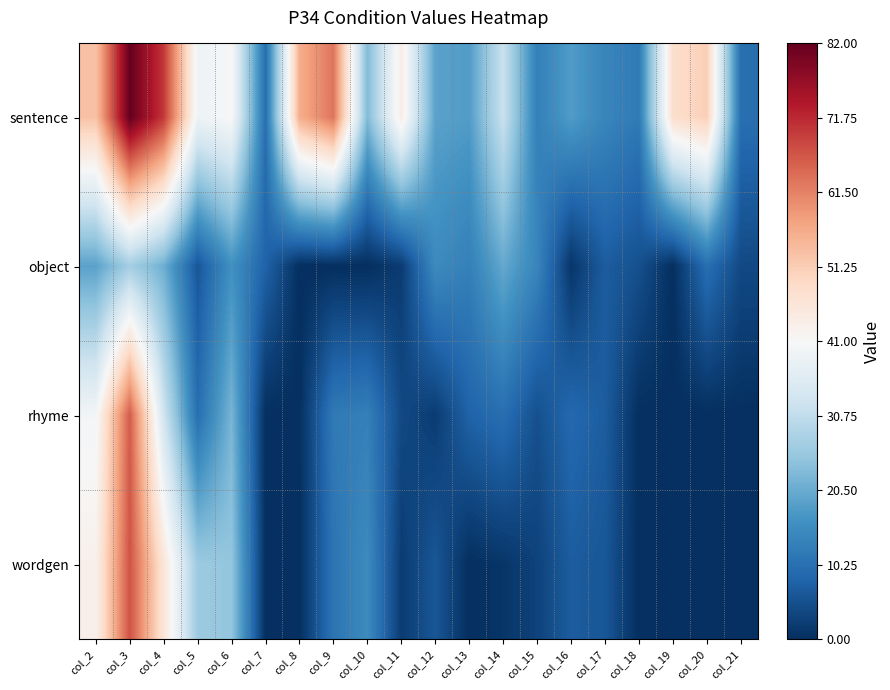

Reading left to right, what are all the values shown in this chart?

sentence: col_2=53	col_3=82	col_4=70	col_5=39	col_6=41	col_7=10	col_8=56	col_9=63	col_10=23	col_11=44	col_12=19	col_13=18	col_14=32	col_15=13	col_16=18	col_17=14	col_18=12	col_19=48	col_20=51	col_21=10
object: col_2=19	col_3=27	col_4=21	col_5=6	col_6=16	col_7=8	col_8=0	col_9=0	col_10=0	col_11=2	col_12=15	col_13=13	col_14=20	col_15=14	col_16=1	col_17=7	col_18=5	col_19=0	col_20=10	col_21=4
rhyme: col_2=40	col_3=66	col_4=33	col_5=10	col_6=22	col_7=0	col_8=0	col_9=12	col_10=13	col_11=4	col_12=2	col_13=8	col_14=10	col_15=5	col_16=9	col_17=7	col_18=0	col_19=0	col_20=0	col_21=0
wordgen: col_2=43	col_3=67	col_4=46	col_5=26	col_6=25	col_7=0	col_8=0	col_9=11	col_10=15	col_11=2	col_12=6	col_13=0	col_14=1	col_15=3	col_16=7	col_17=6	col_18=0	col_19=0	col_20=0	col_21=0